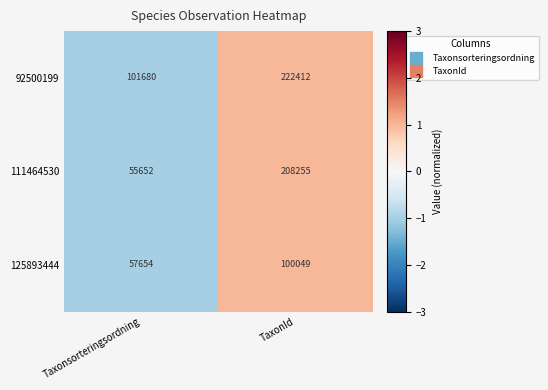

True or false: 111464530 has a value of 208255 at TaxonId.

True